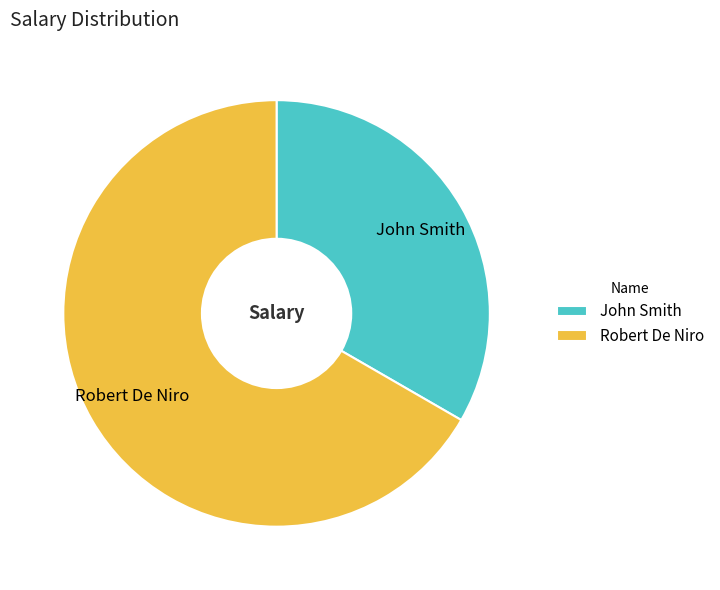

How many slices are in this pie chart?

2